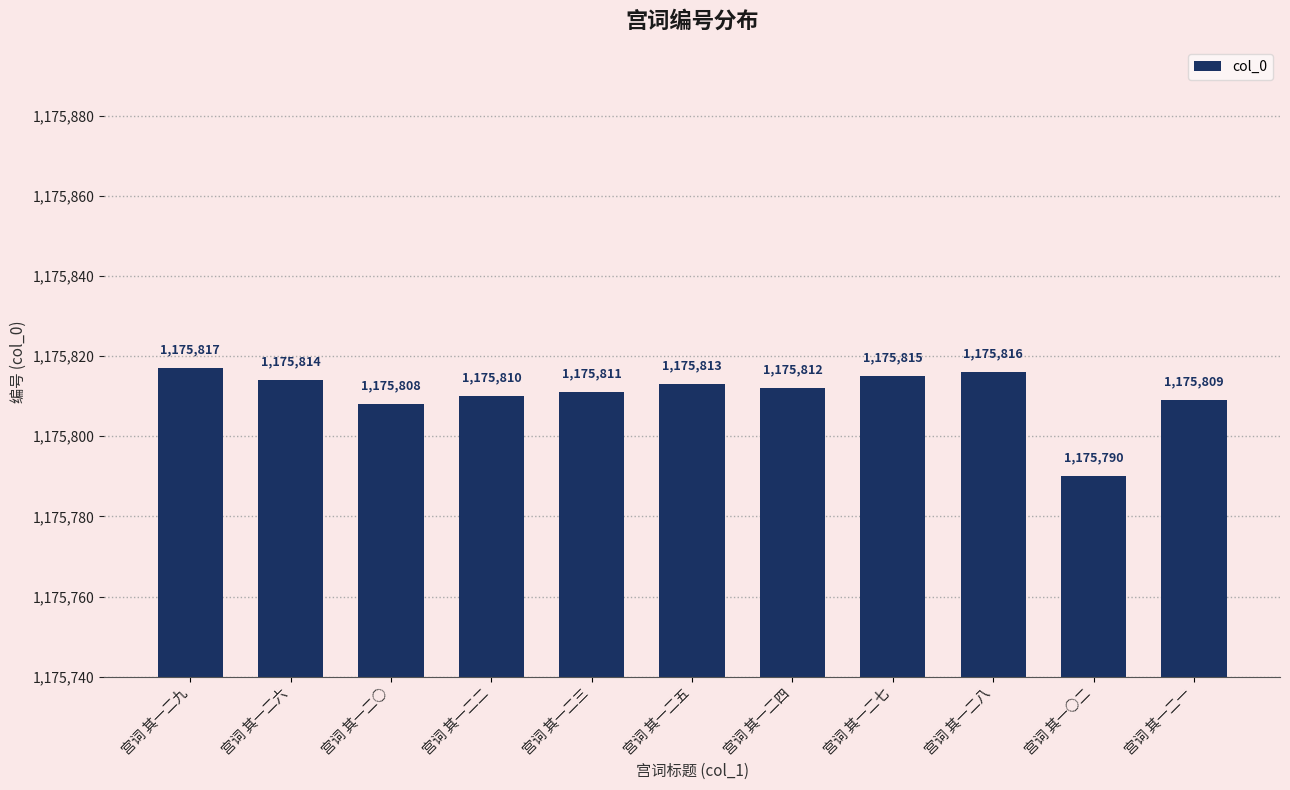

What is the average value?

1175810